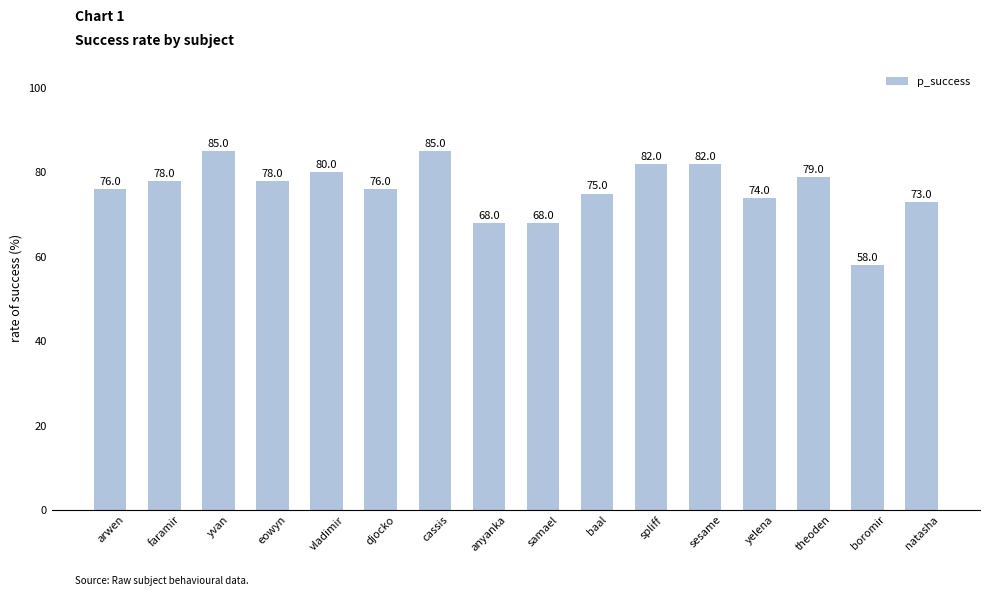

What is the difference between the values at cassis and anyanka?

17.0